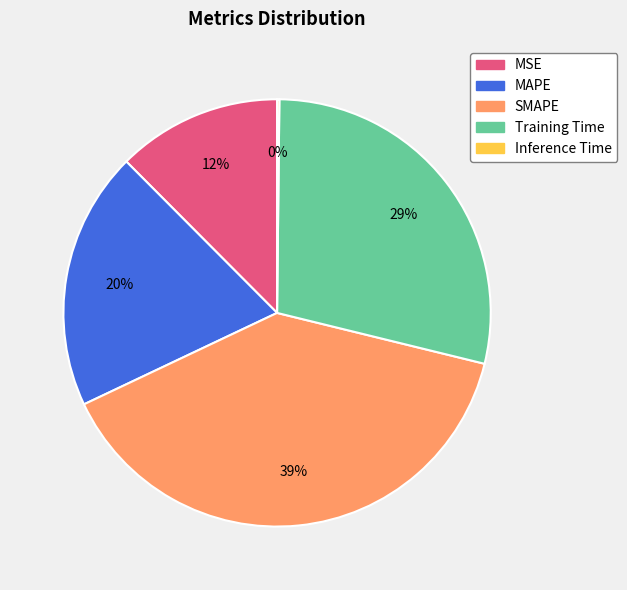

Is it true that Training Time is 29% of the pie?

True